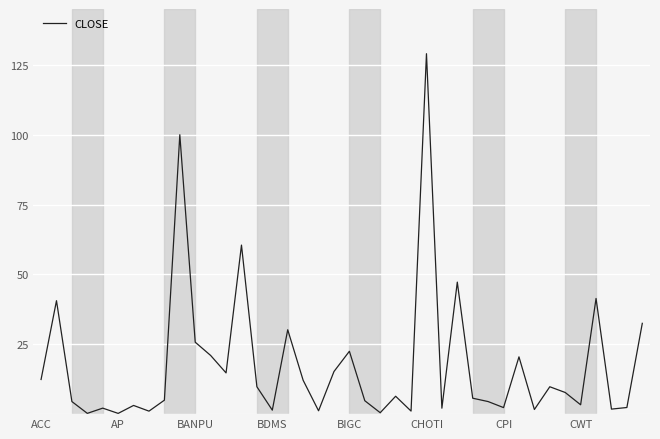

What is the difference between the maximum and minimum values?

128.7